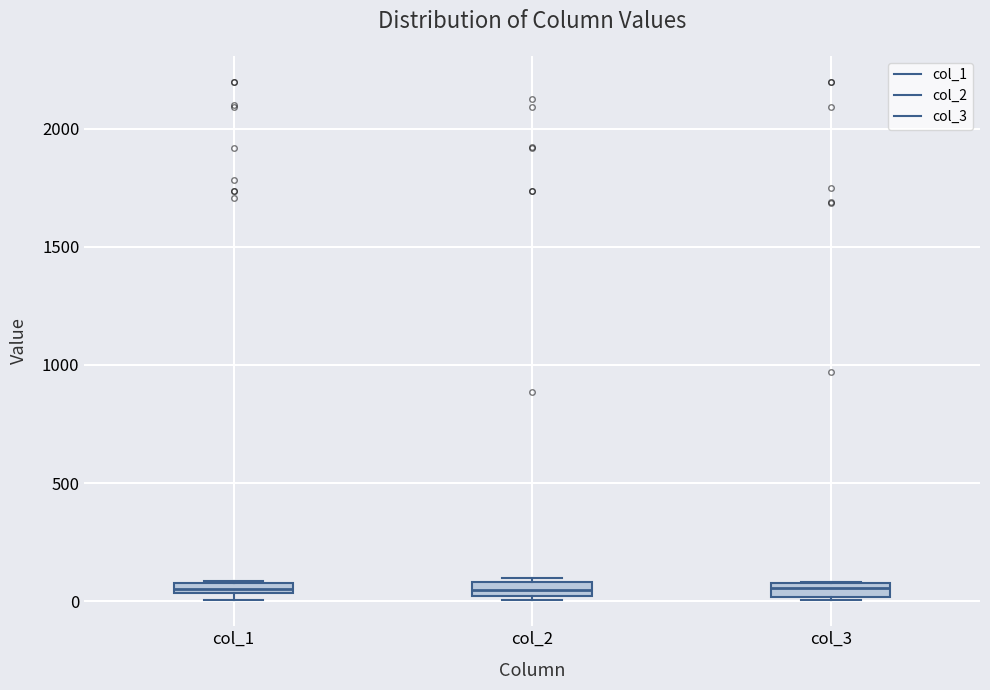

Where is the upper edge of the box for col_1 on the y-axis? The values are not printed on the chart, so give them approximately, as read against the axis.

100